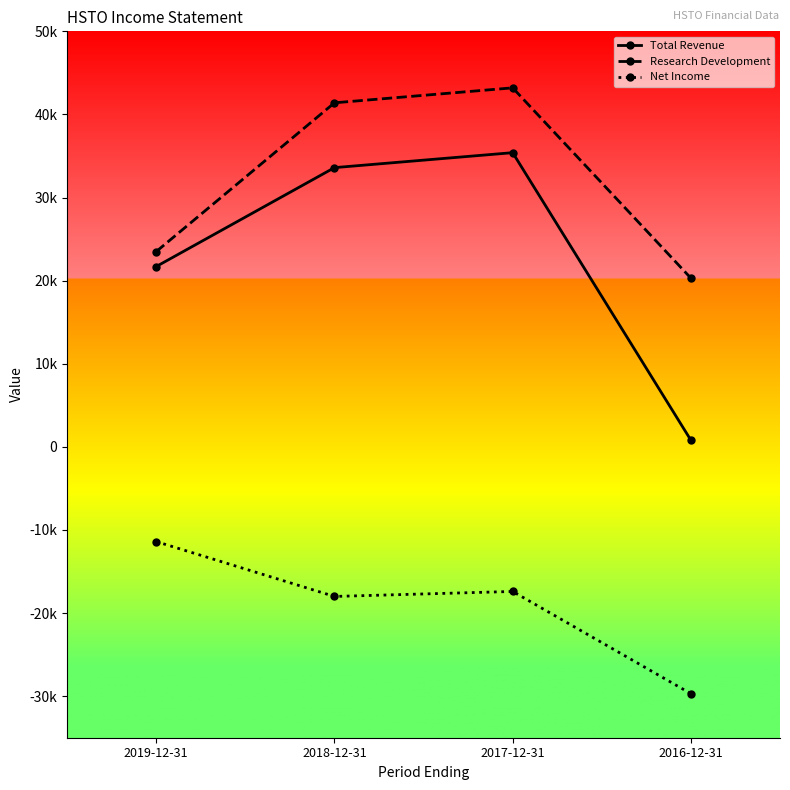

What value does the Net Income series have at 2018-12-31, to the nearest 10?

-18000